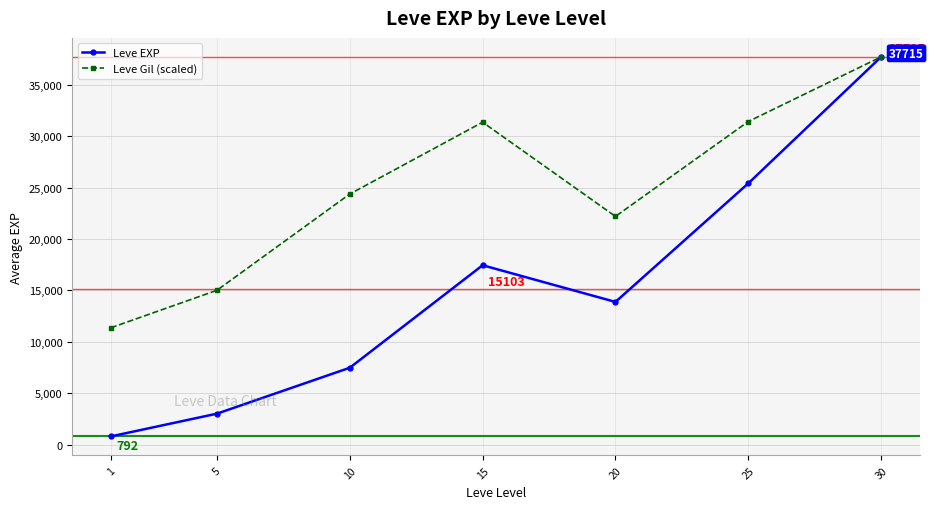

What is the approximate value of Leve EXP at 1?

791.7